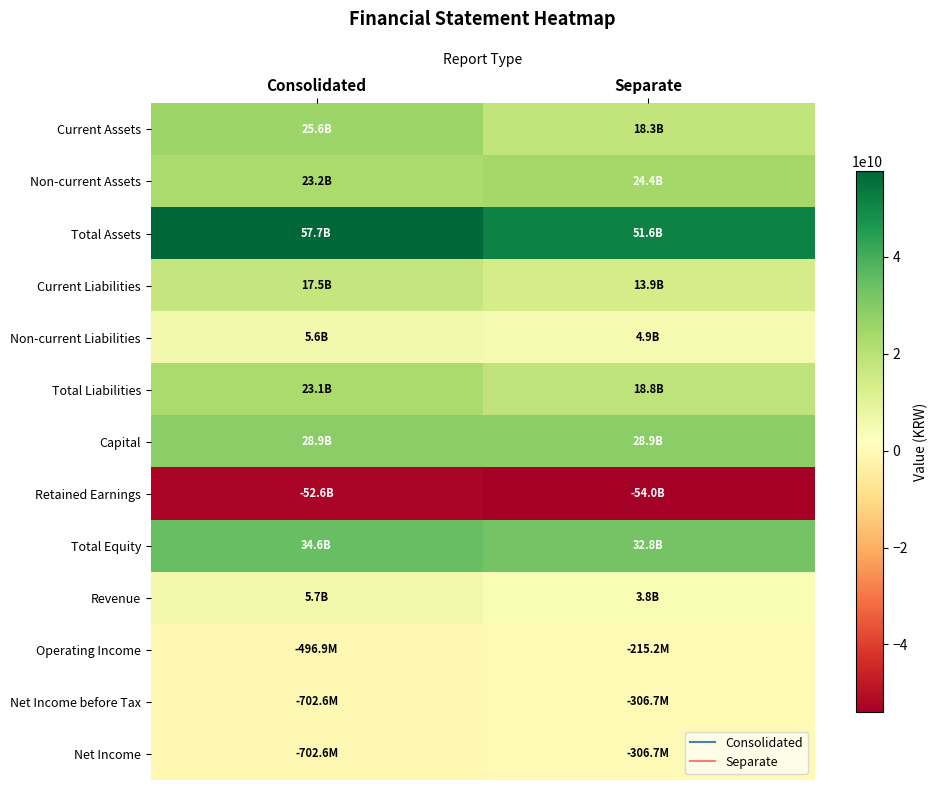

Reading left to right, transcribe all the data shown in this chart.

Current Assets: Consolidated=25585356071	Separate=18275117447
Non-current Assets: Consolidated=23195726385	Separate=24374842894
Total Assets: Consolidated=57711455578	Separate=51580333463
Current Liabilities: Consolidated=17514427179	Separate=13945098625
Non-current Liabilities: Consolidated=5583697779	Separate=4863904938
Total Liabilities: Consolidated=23098124958	Separate=18809003563
Capital: Consolidated=28879604000	Separate=28879604000
Retained Earnings: Consolidated=-52569939842	Separate=-54022843675
Total Equity: Consolidated=34613330620	Separate=32771329900
Revenue: Consolidated=5675946939	Separate=3786078557
Operating Income: Consolidated=-496904397	Separate=-215203212
Net Income before Tax: Consolidated=-702626970	Separate=-306734744
Net Income: Consolidated=-702626970	Separate=-306734744